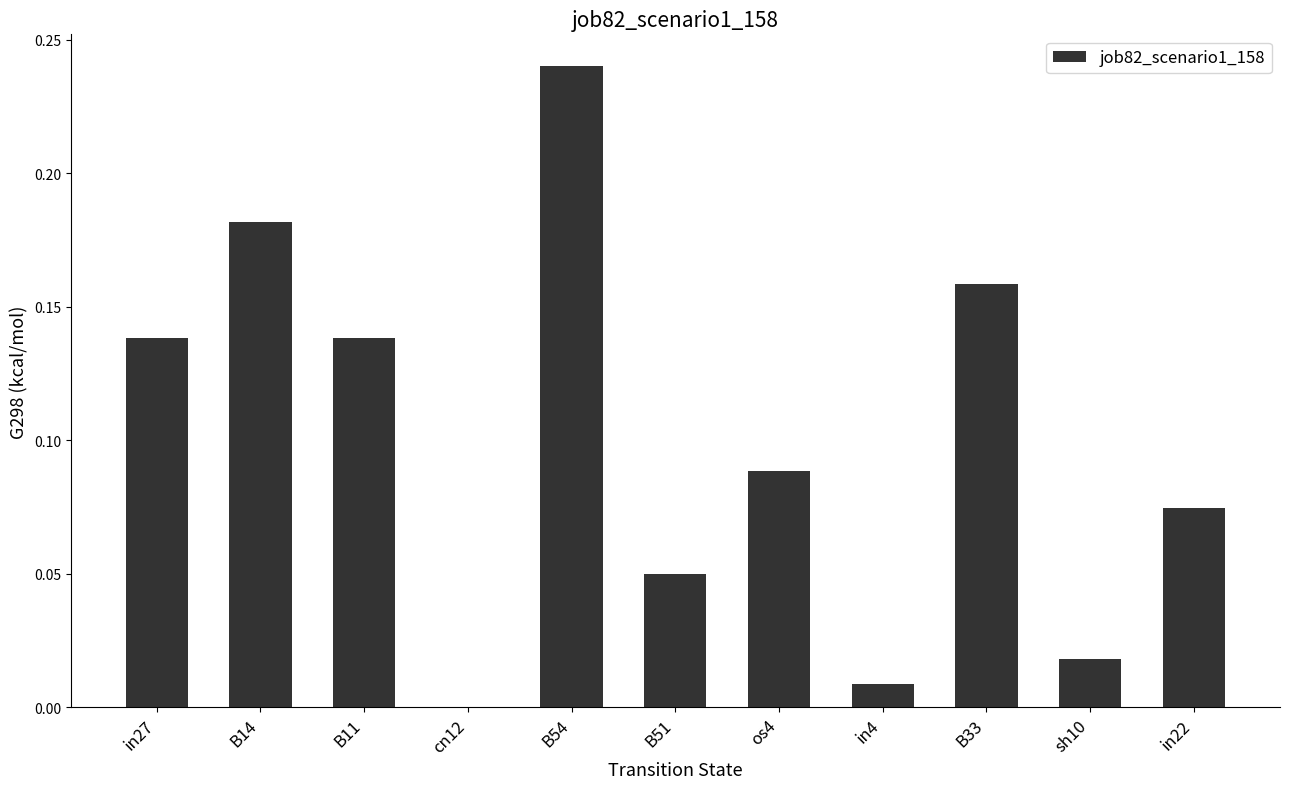

What is the sum of all values?

1.1